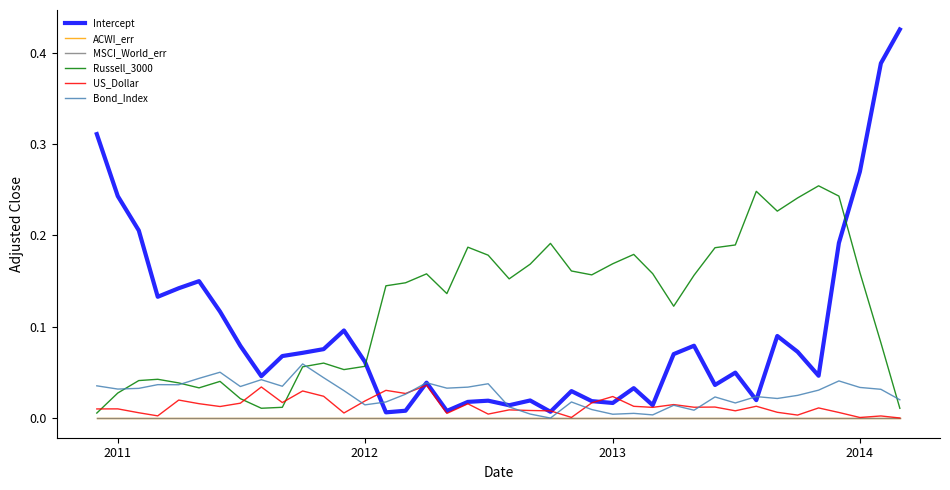

Is this an area chart (filled region under the line)?

No